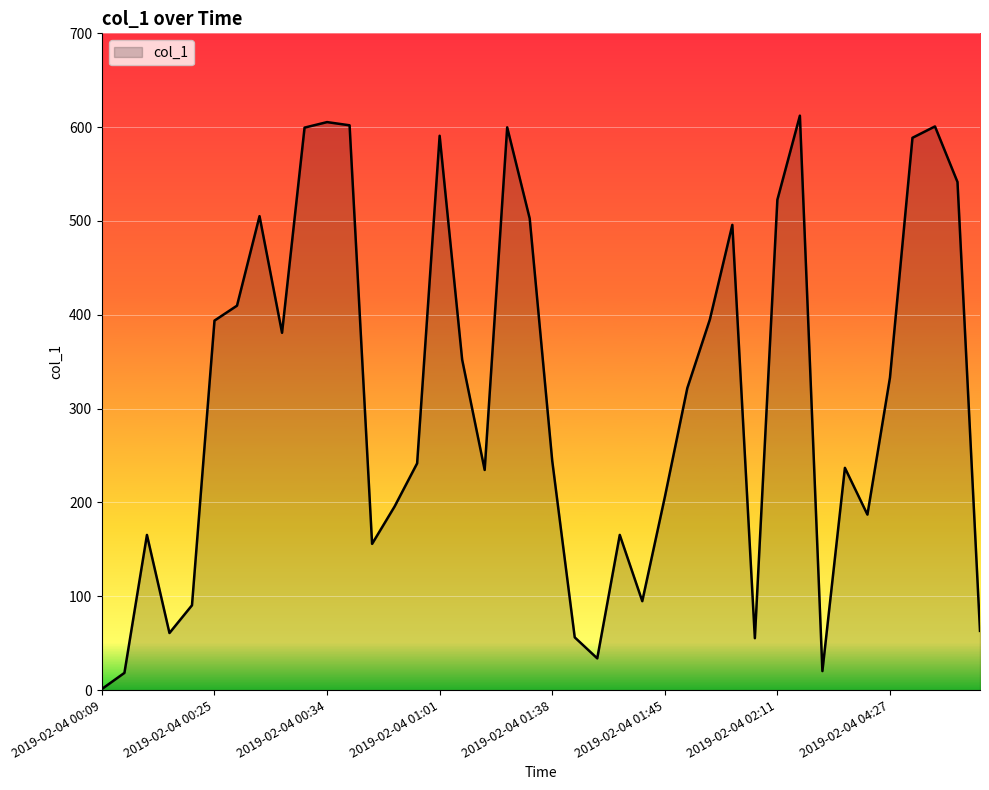

What is the difference between the maximum and minimum values?

611.1